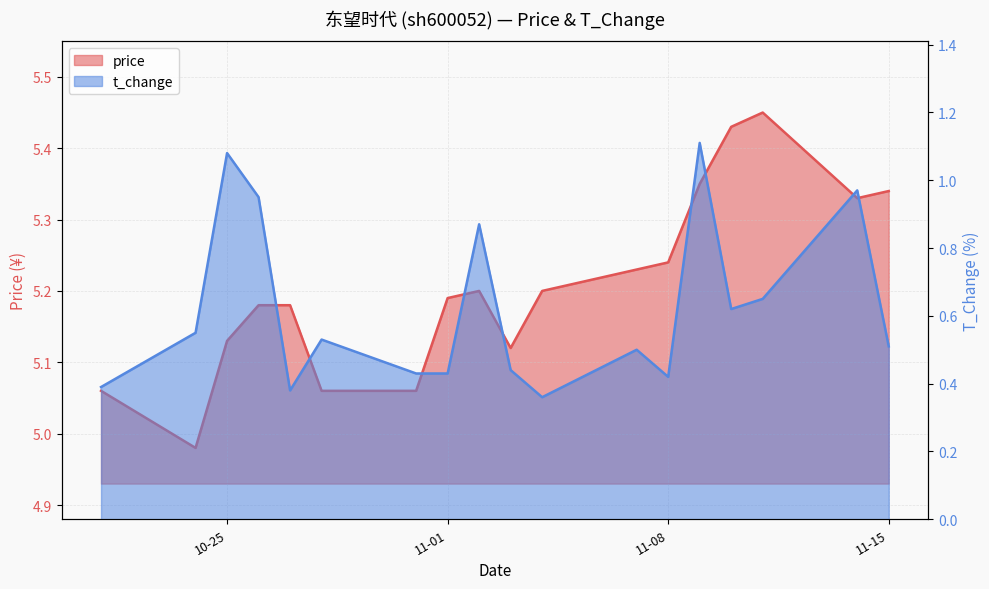

What position from the right is 11-01?

11